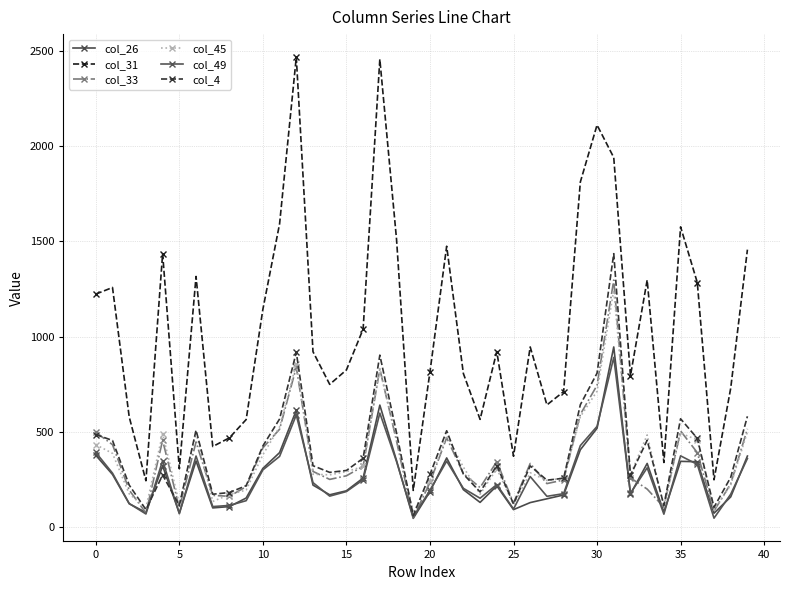

True or false: col_26 has more than 0 points higher than both neighbors.

True